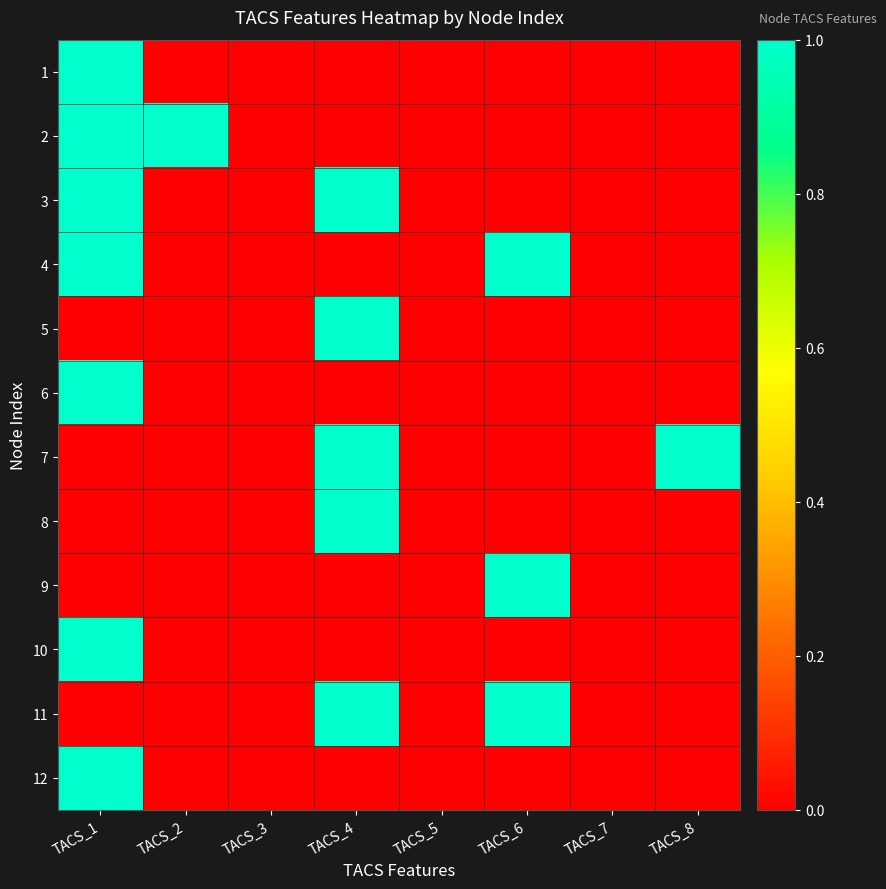

Reading left to right, transcribe all the data shown in this chart.

1: TACS_1=1	TACS_2=0	TACS_3=0	TACS_4=0	TACS_5=0	TACS_6=0	TACS_7=0	TACS_8=0
2: TACS_1=1	TACS_2=1	TACS_3=0	TACS_4=0	TACS_5=0	TACS_6=0	TACS_7=0	TACS_8=0
3: TACS_1=1	TACS_2=0	TACS_3=0	TACS_4=1	TACS_5=0	TACS_6=0	TACS_7=0	TACS_8=0
4: TACS_1=1	TACS_2=0	TACS_3=0	TACS_4=0	TACS_5=0	TACS_6=1	TACS_7=0	TACS_8=0
5: TACS_1=0	TACS_2=0	TACS_3=0	TACS_4=1	TACS_5=0	TACS_6=0	TACS_7=0	TACS_8=0
6: TACS_1=1	TACS_2=0	TACS_3=0	TACS_4=0	TACS_5=0	TACS_6=0	TACS_7=0	TACS_8=0
7: TACS_1=0	TACS_2=0	TACS_3=0	TACS_4=1	TACS_5=0	TACS_6=0	TACS_7=0	TACS_8=1
8: TACS_1=0	TACS_2=0	TACS_3=0	TACS_4=1	TACS_5=0	TACS_6=0	TACS_7=0	TACS_8=0
9: TACS_1=0	TACS_2=0	TACS_3=0	TACS_4=0	TACS_5=0	TACS_6=1	TACS_7=0	TACS_8=0
10: TACS_1=1	TACS_2=0	TACS_3=0	TACS_4=0	TACS_5=0	TACS_6=0	TACS_7=0	TACS_8=0
11: TACS_1=0	TACS_2=0	TACS_3=0	TACS_4=1	TACS_5=0	TACS_6=1	TACS_7=0	TACS_8=0
12: TACS_1=1	TACS_2=0	TACS_3=0	TACS_4=0	TACS_5=0	TACS_6=0	TACS_7=0	TACS_8=0